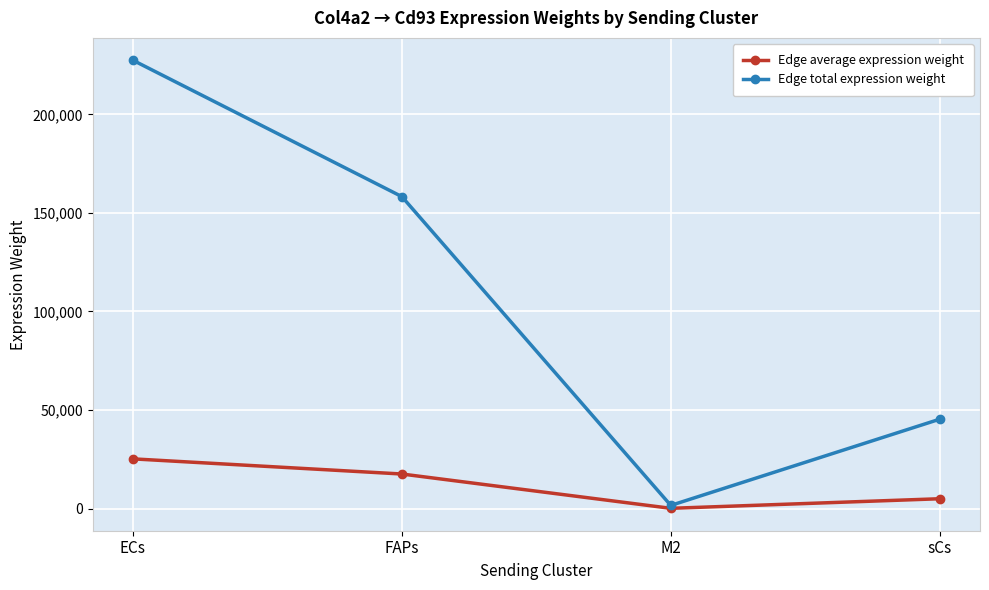

True or false: Edge average expression weight has more than 2 interior local peaks.

False